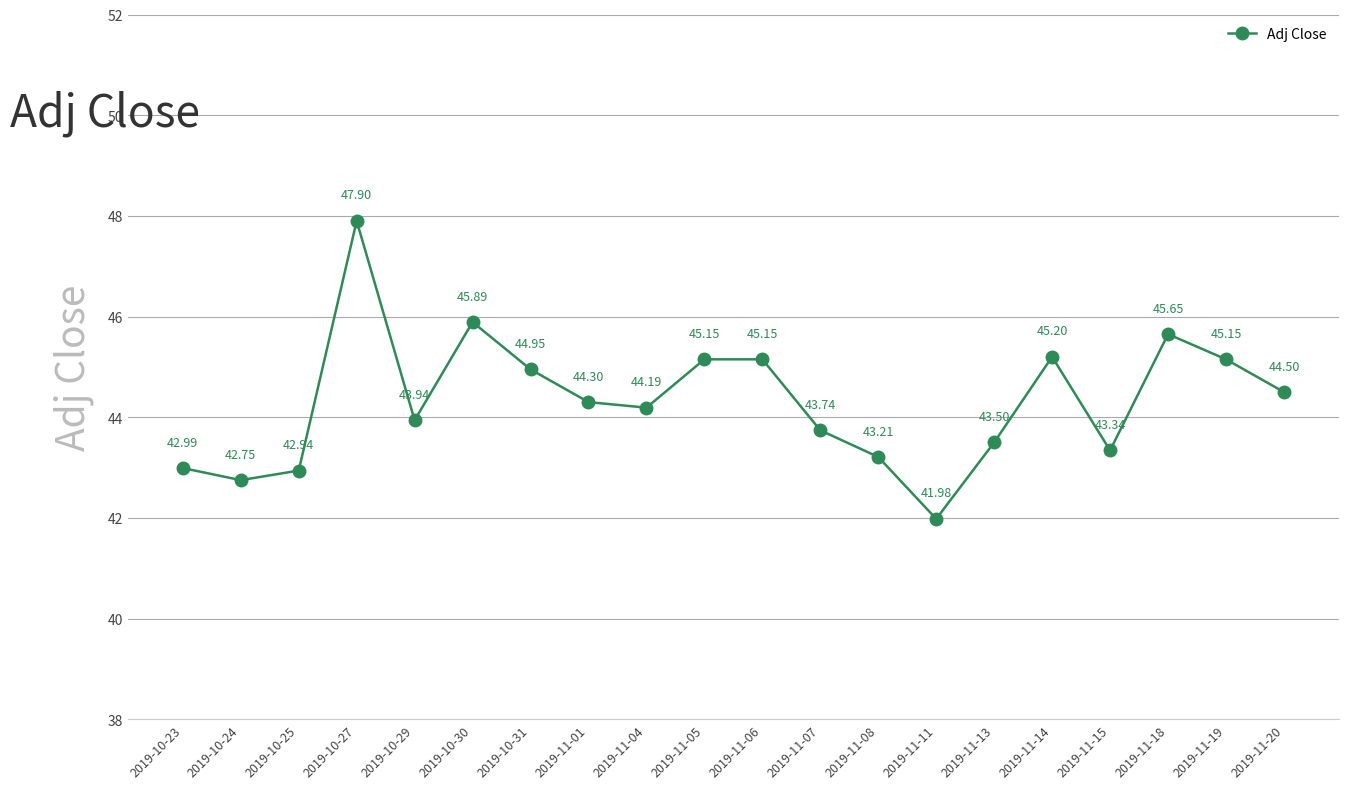

Count the number of data series in this chart.

1